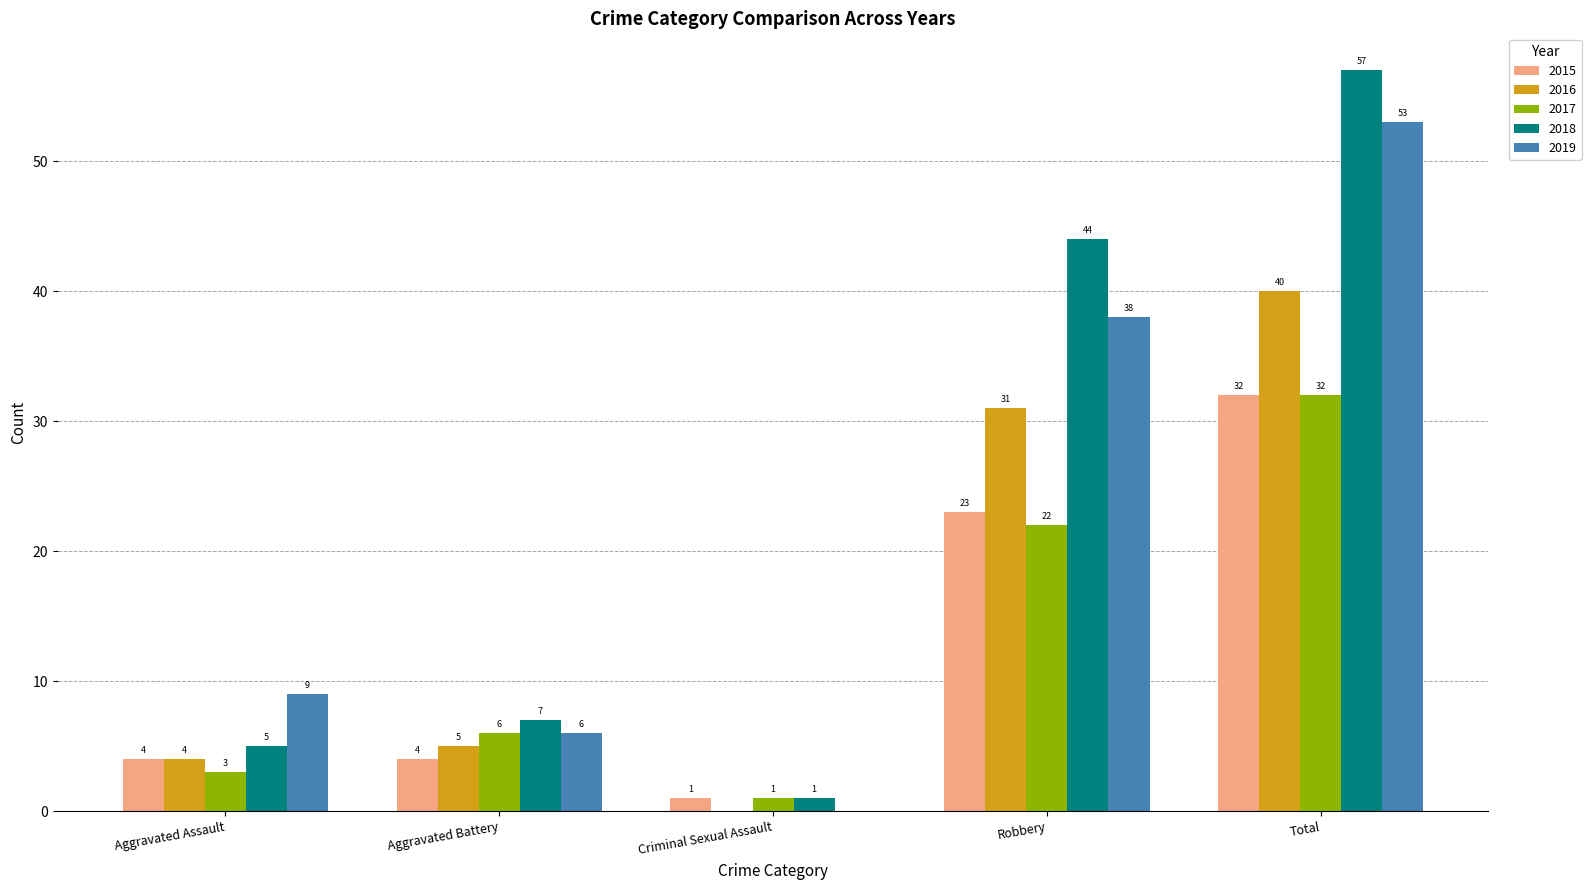

What is the sum of the 2017 values at Robbery and Aggravated Assault?

25